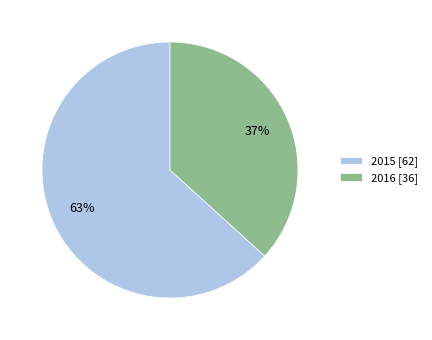

Which category has the smallest portion of the pie?

2016